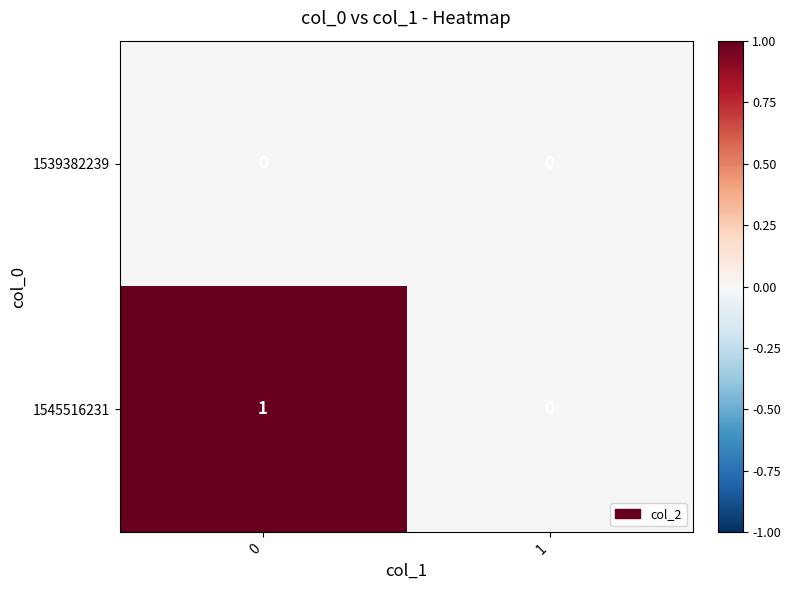

Reading left to right, what are all the values shown in this chart?

1539382239: 0=0	1=0
1545516231: 0=1	1=0